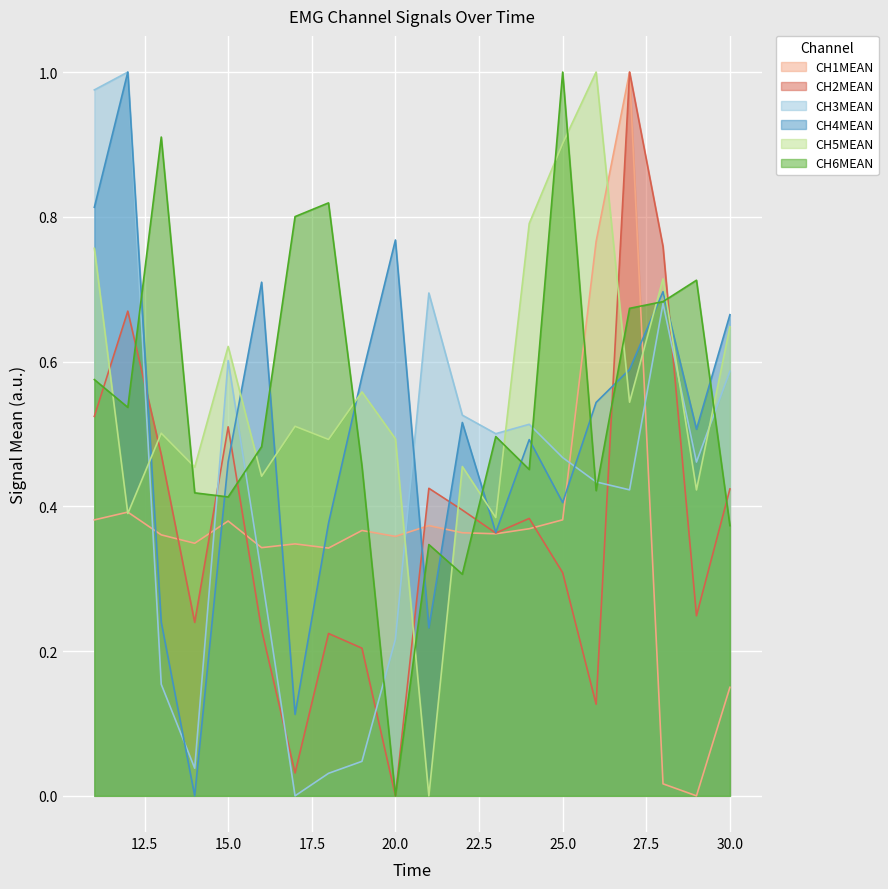

Count the number of categories in the chart.

20